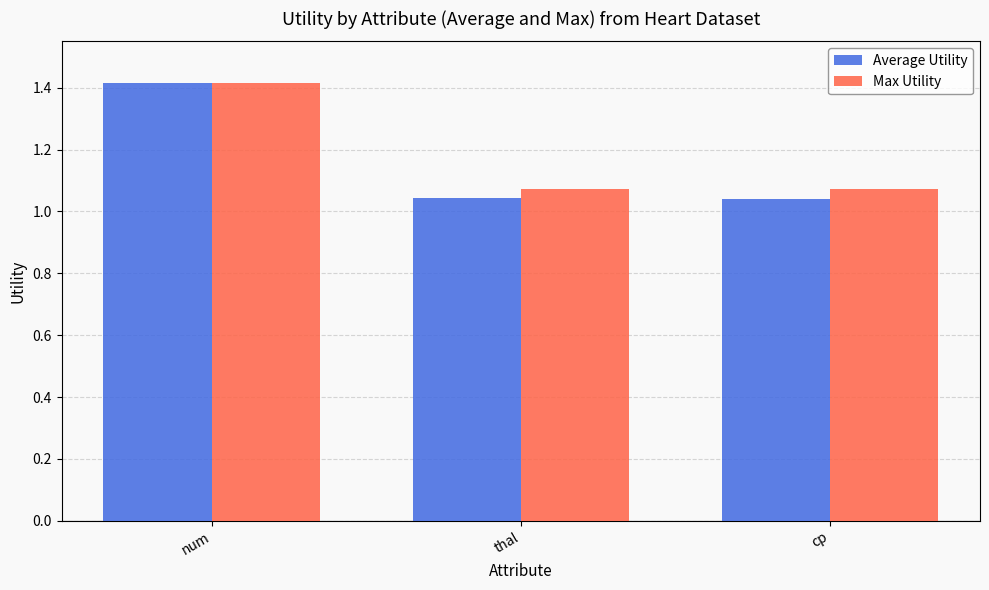

At which category is the sum across all series the highest?

num